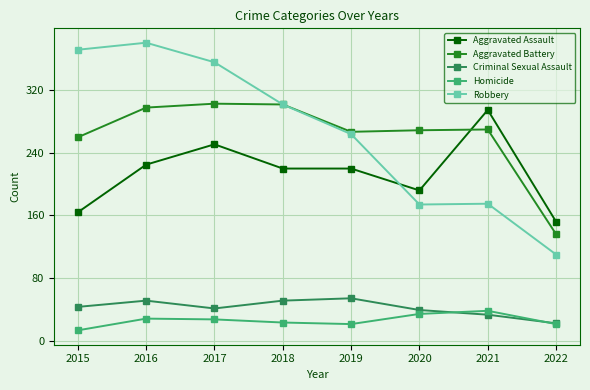

How many interior local valleys does the Homicide series have?

1